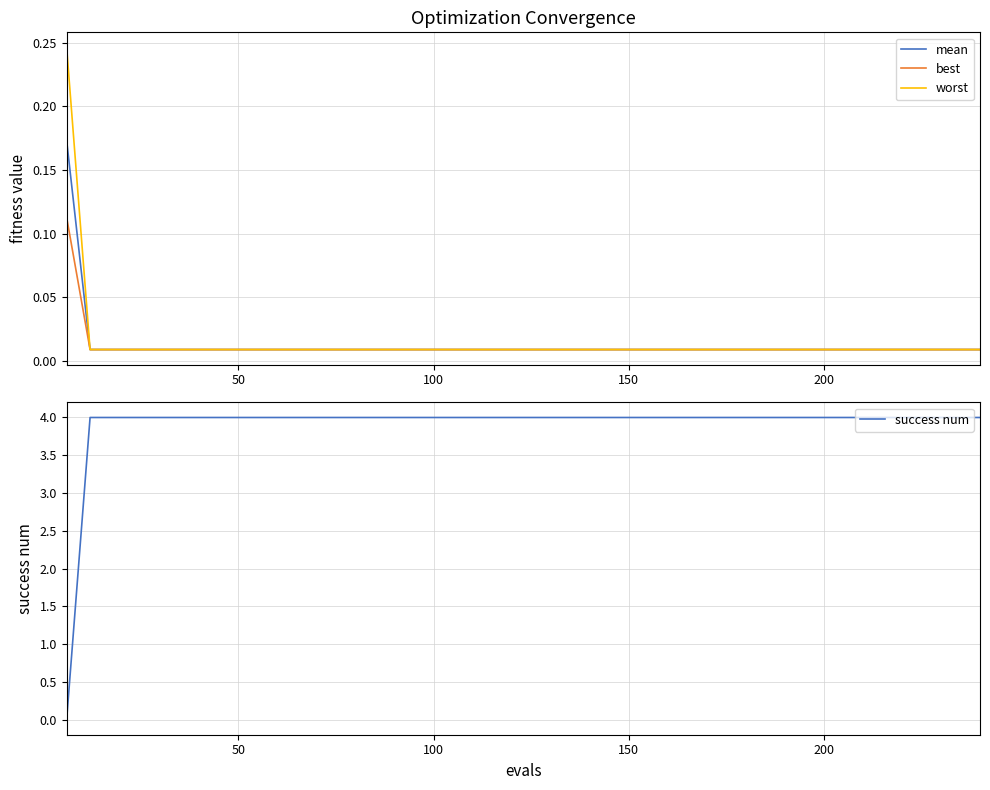

Is this an area chart (filled region under the line)?

No